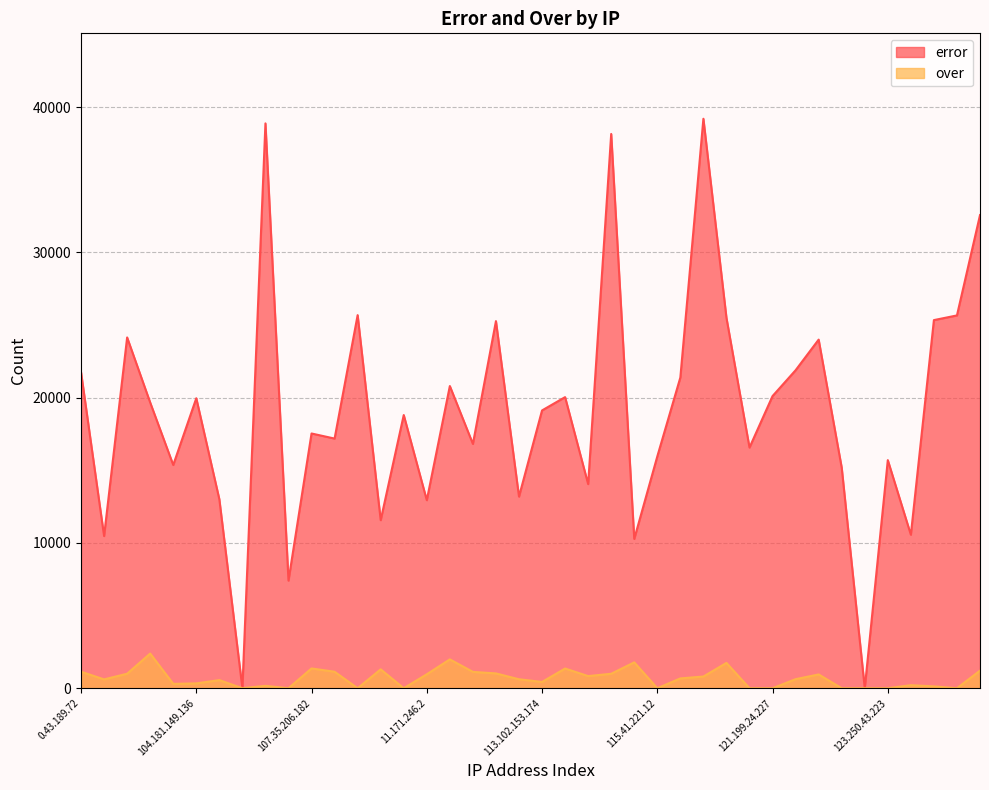

What is the value of the over point at the 24th from the left?

996